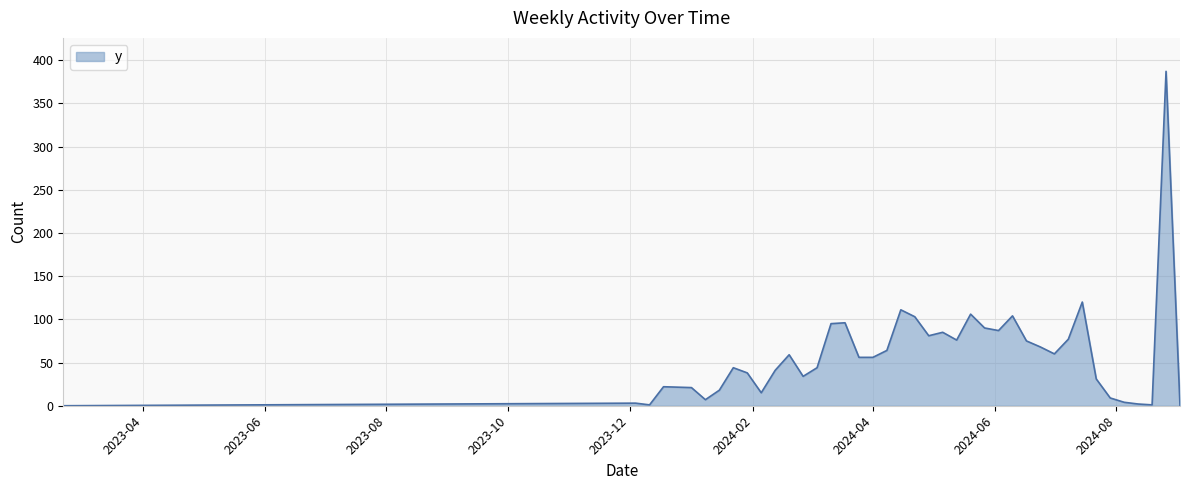

What is the maximum value shown in the chart?

387